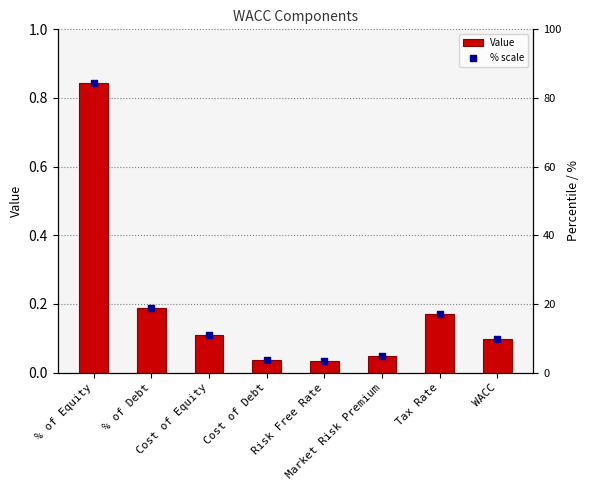

At which category is the sum across all series the highest?

% of Equity